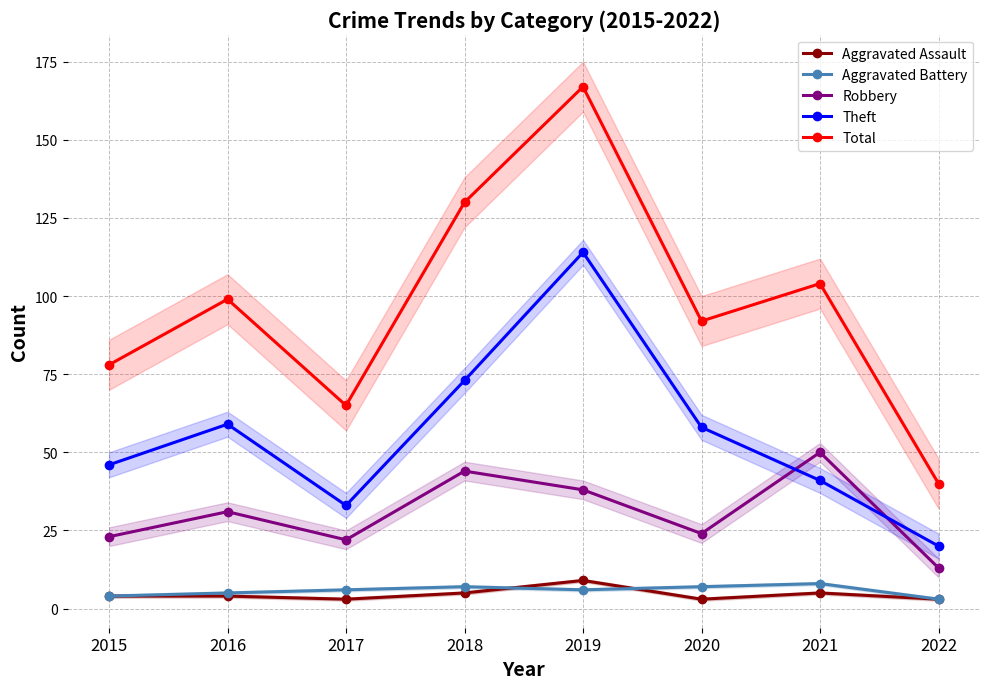

What is the sum of the Total values at 2015 and 2021?

182